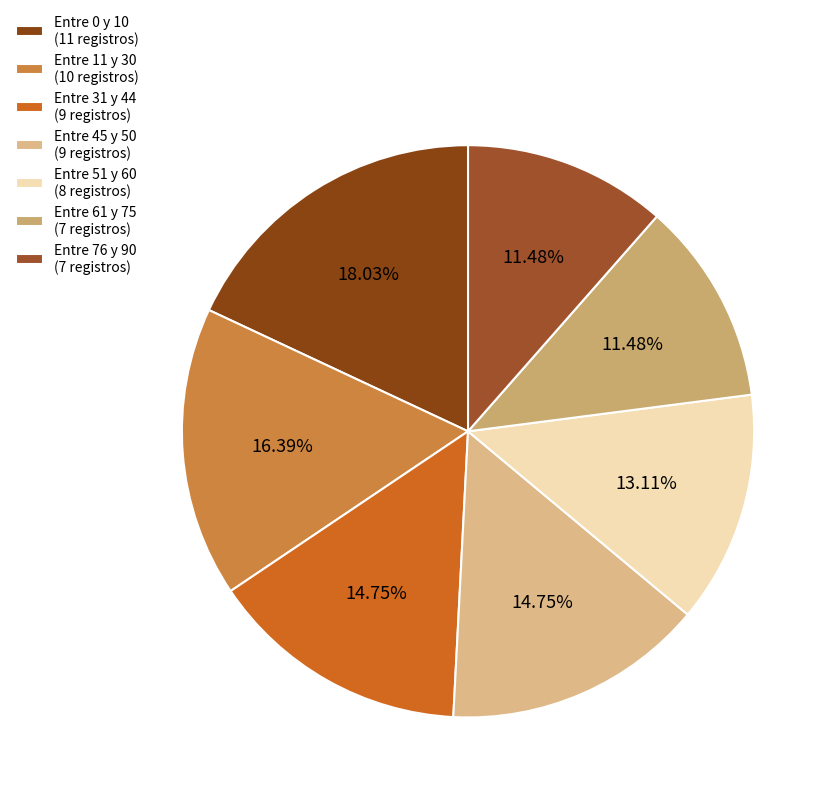

What percentage is NOT represented by Entre 0 y 10?

82.0%